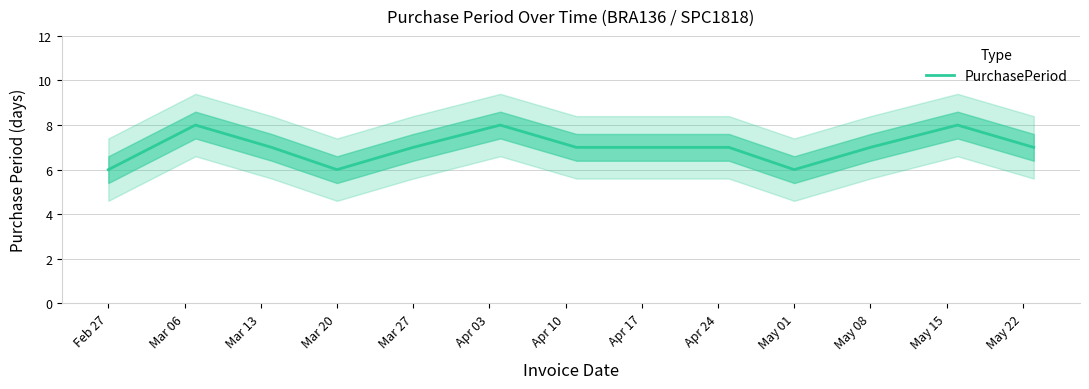

The value of PurchasePeriod at Feb 27 is 6. True or false?

True